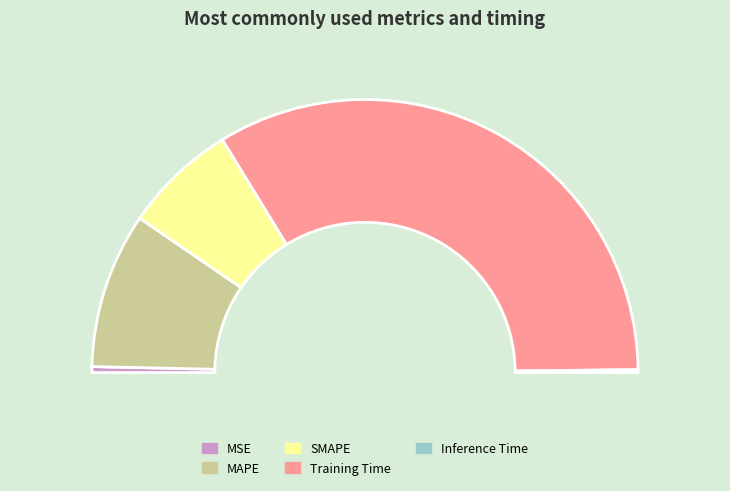

What is the change in value from SMAPE to Inference Time?

-0.5